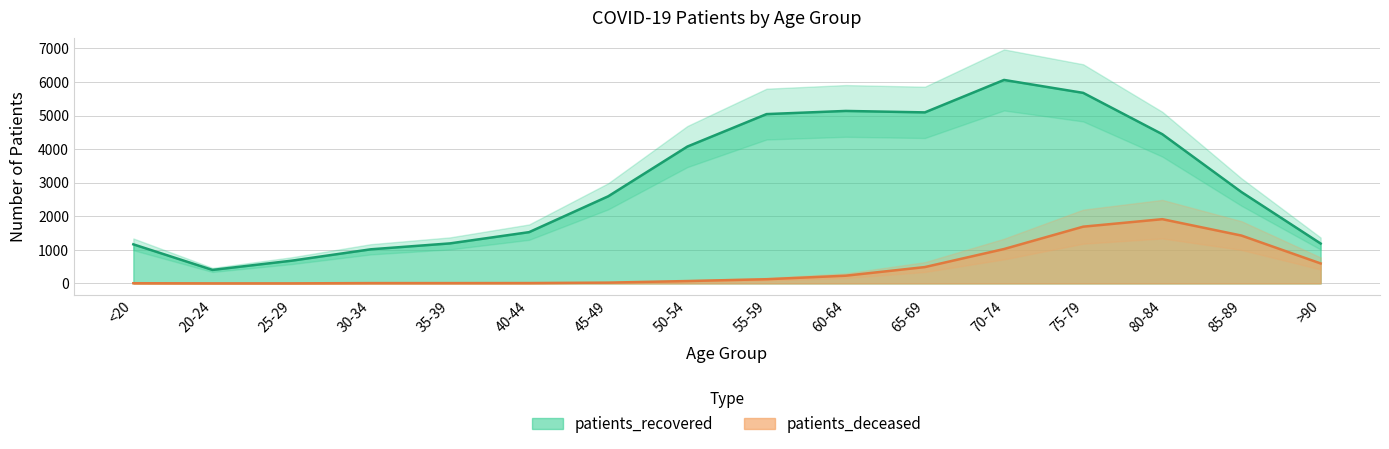

At how many categories does at least one series exceed 2581?

9